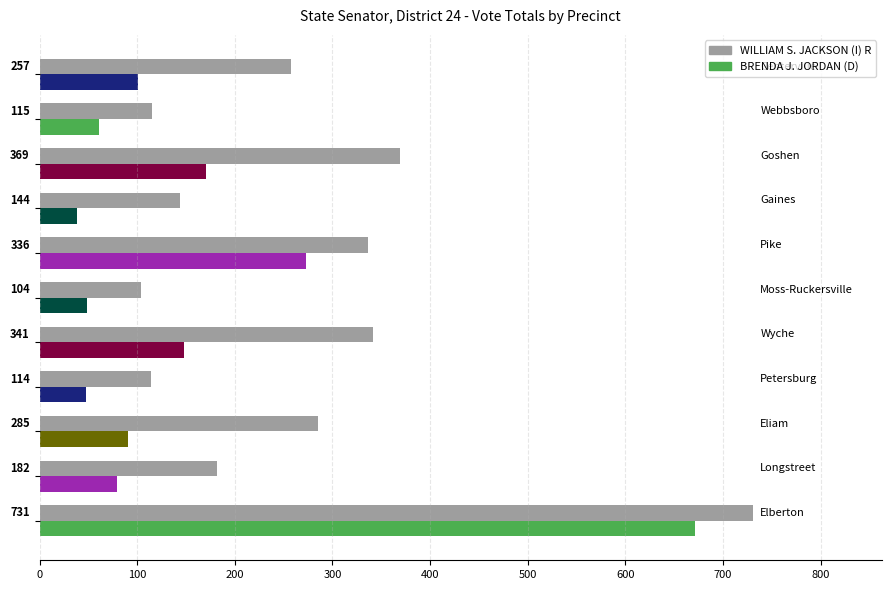

Rank the series by their maximum value, from lowest to highest.

BRENDA J. JORDAN (D), WILLIAM S. JACKSON (I) R